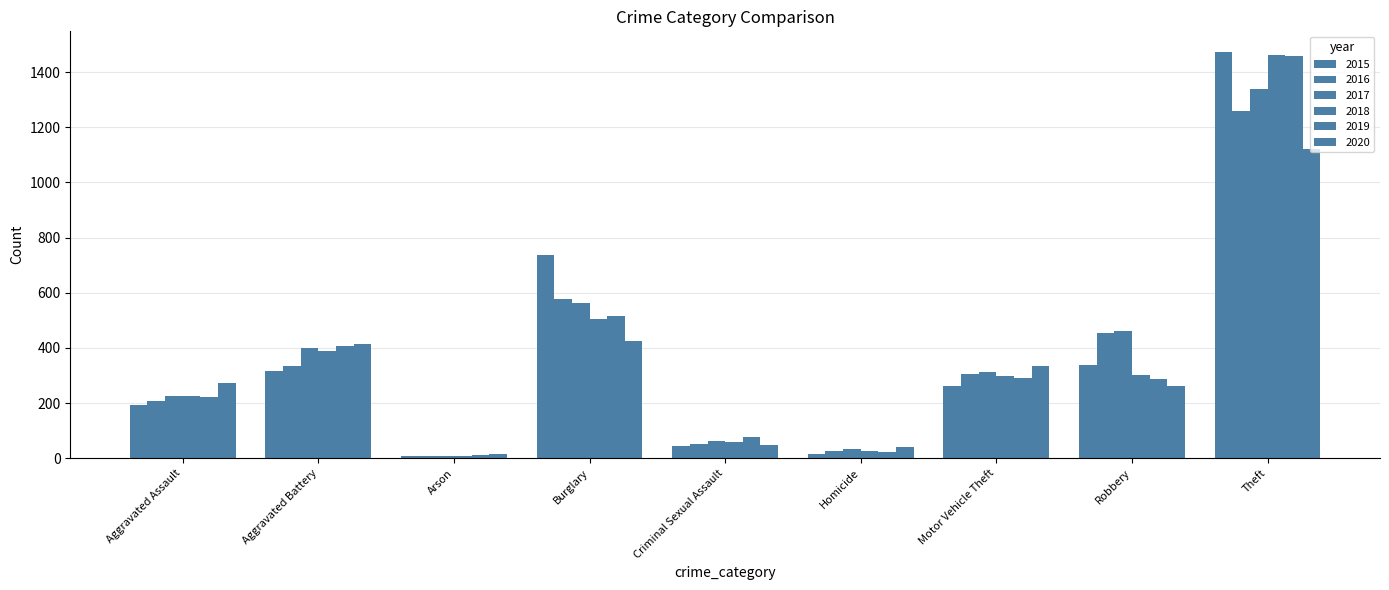

What is the total value across all series at Robbery?

2102